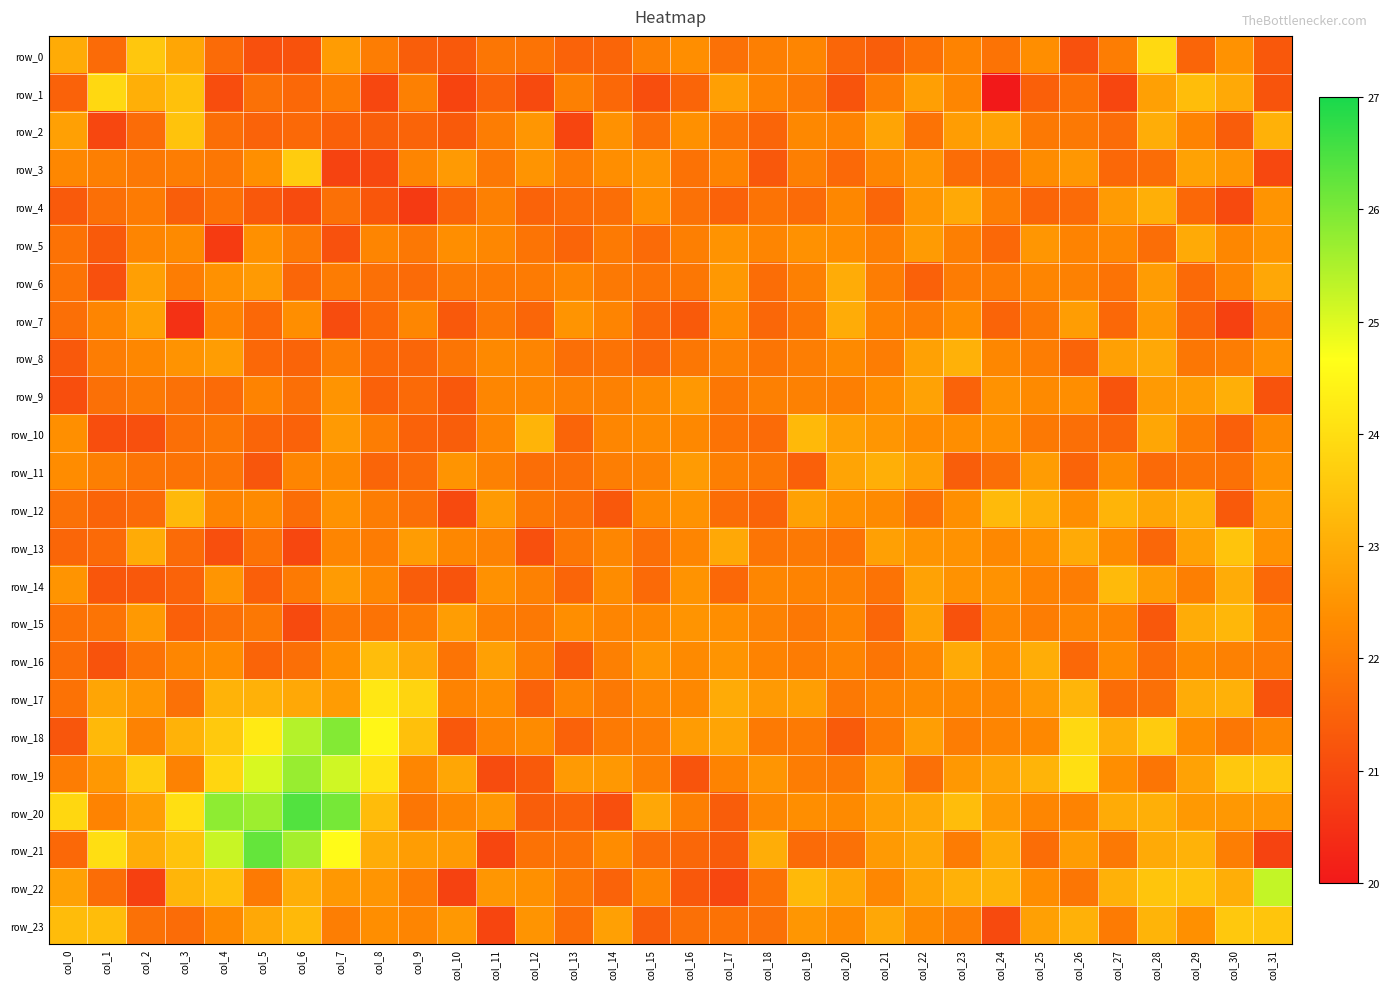

What is the average value of the row_14 series?

22.1